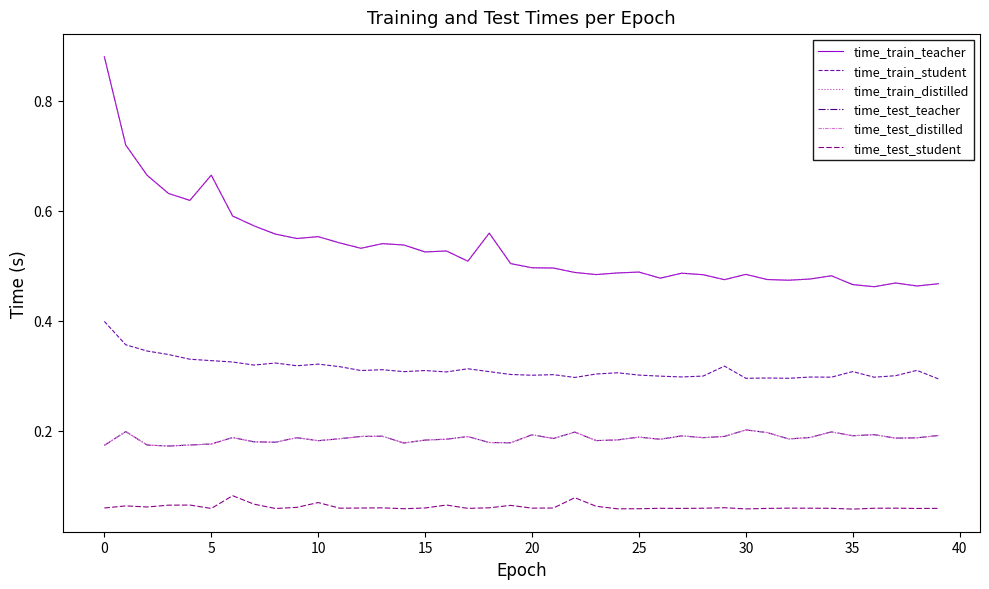

What is the label of the 5th point from the right?

35